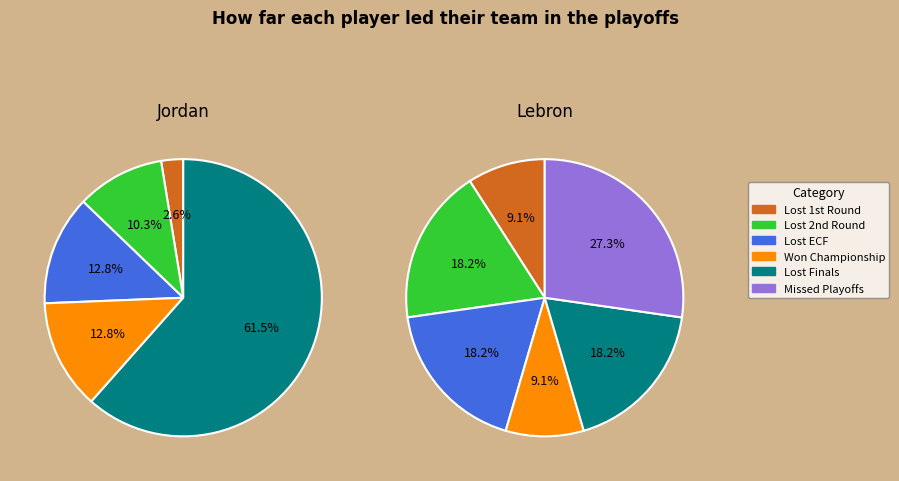

To the nearest percent, what is the combined percentage of 1 and 3?

39%